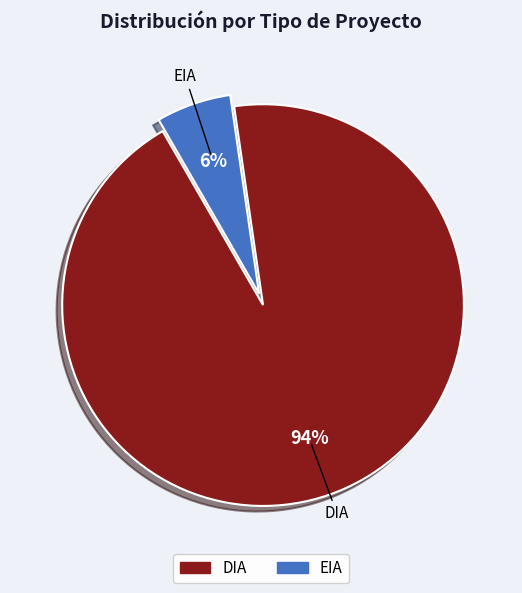

True or false: DIA accounts for 94% of the total.

True